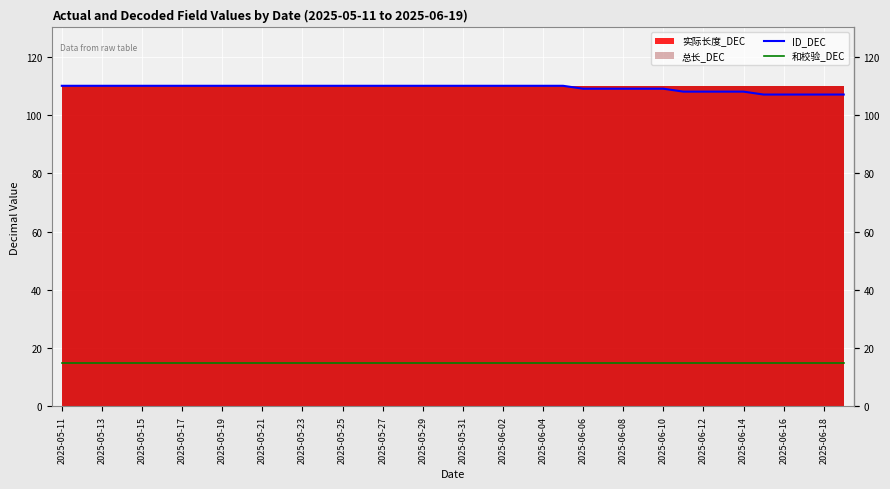

True or false: 和校验_DEC has more than 1 points higher than both neighbors.

False